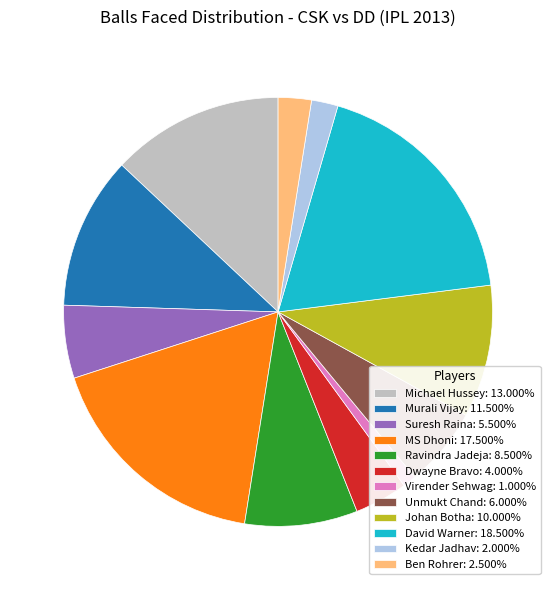

Approximately how many times larger is the value at Ravindra Jadeja: 8.500% compared to Ben Rohrer: 2.500%?

3.4